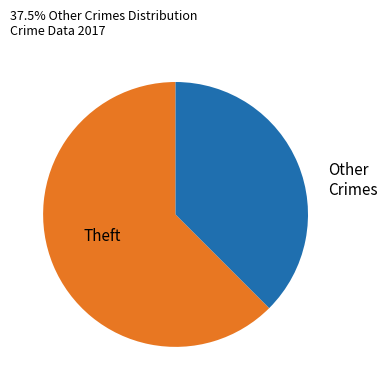

Combined, do Theft and Other Crimes account for over 50%?

Yes